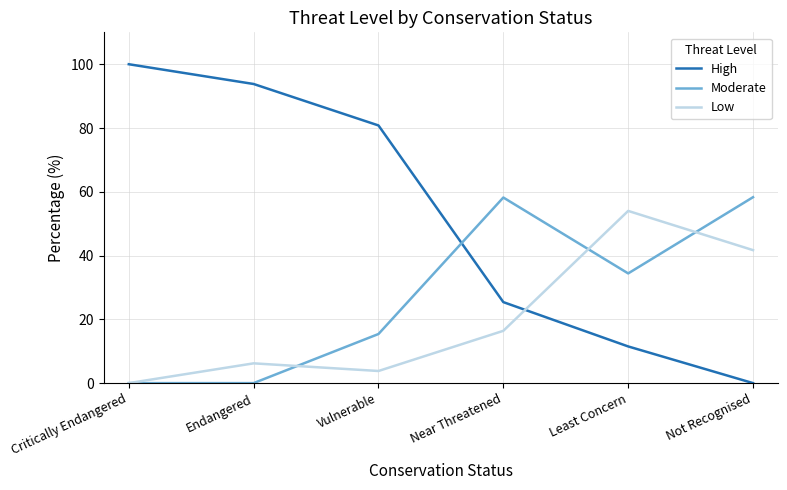

How many values in the High series exceed 80?

3